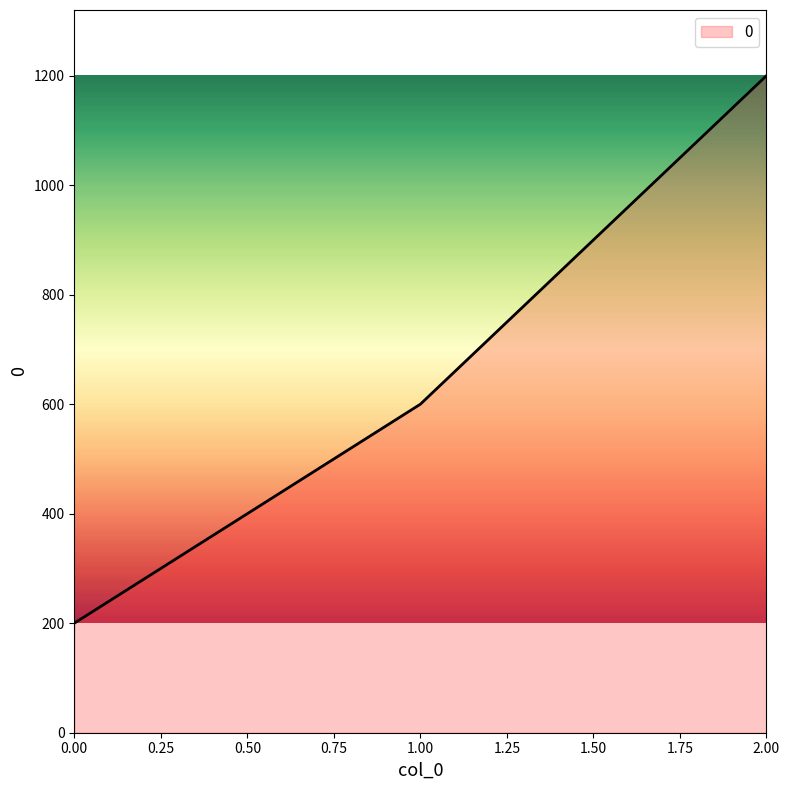

List the labels in order of value, largest first.

2.00, 1.00, 0.00